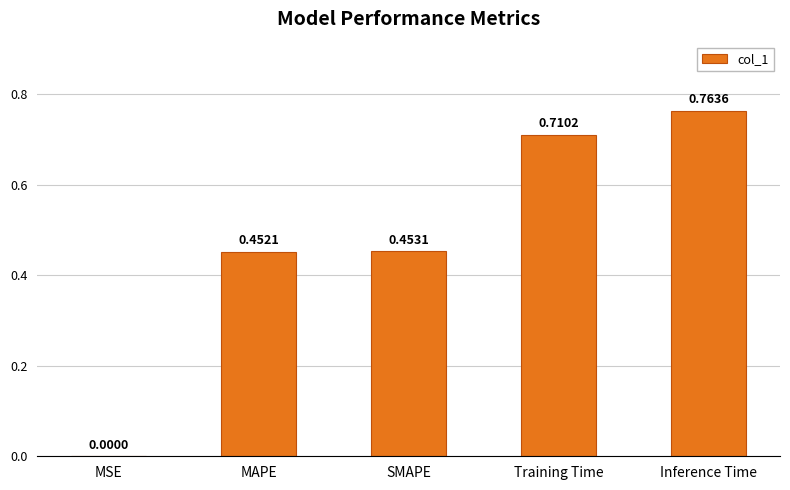

Which category has the highest value across all series?

Inference Time